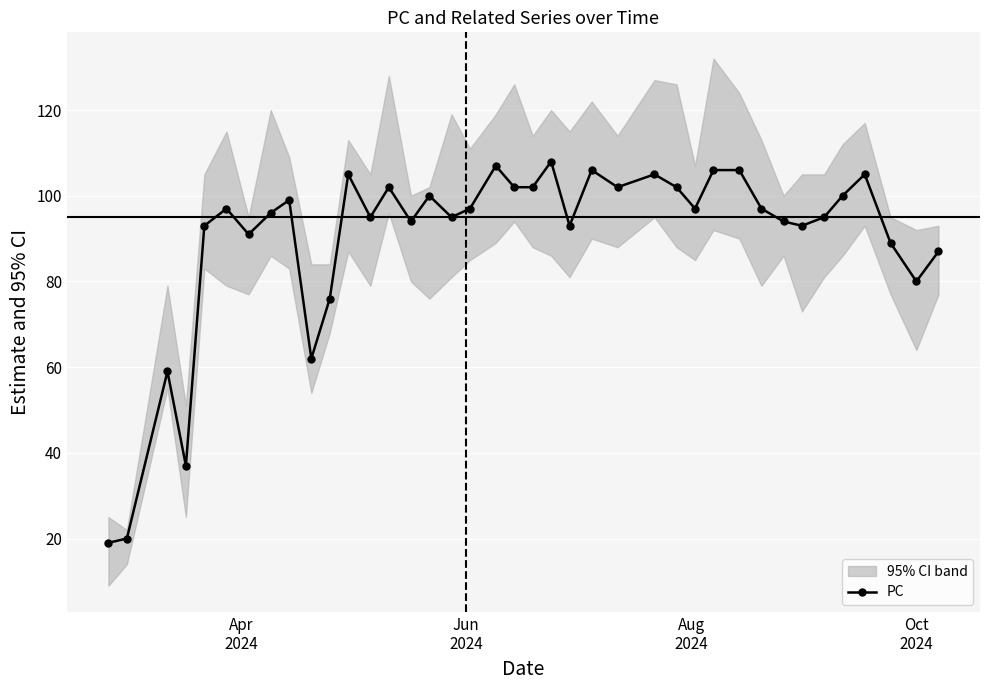

Is it true that the value at 7 is 153?

False